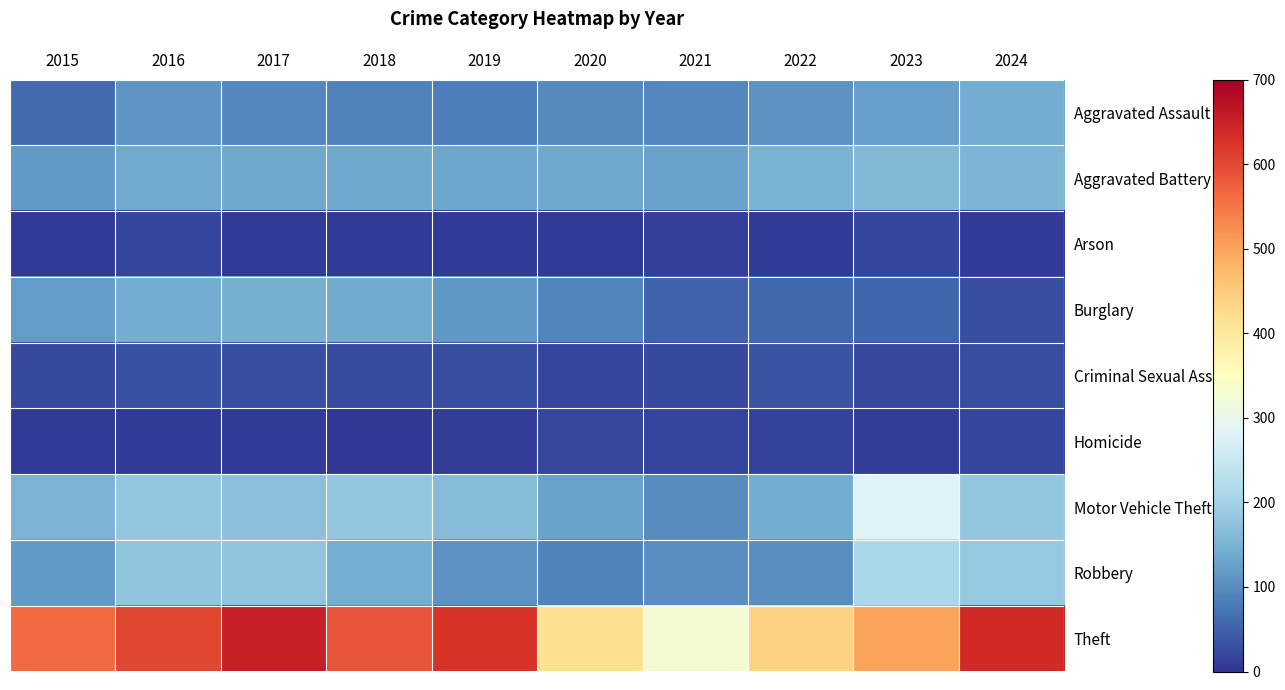

At 2021, list the series in order from smallest to largest.

Arson, Homicide, Criminal Sexual Assault, Burglary, Aggravated Assault, Motor Vehicle Theft, Robbery, Aggravated Battery, Theft